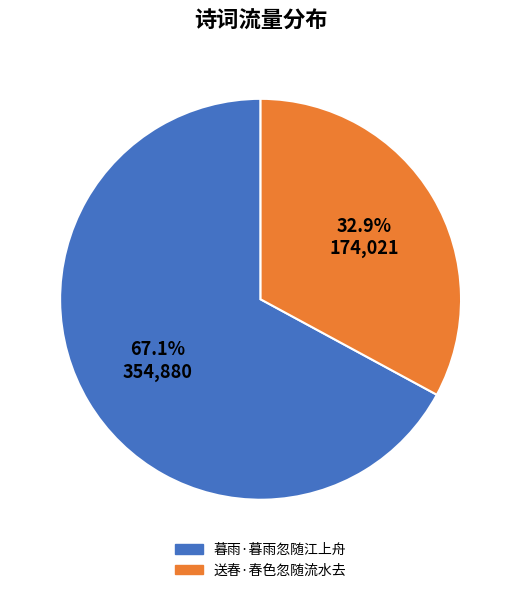

Does 暮雨·暮雨忽随江上舟 represent more than half of the total?

Yes